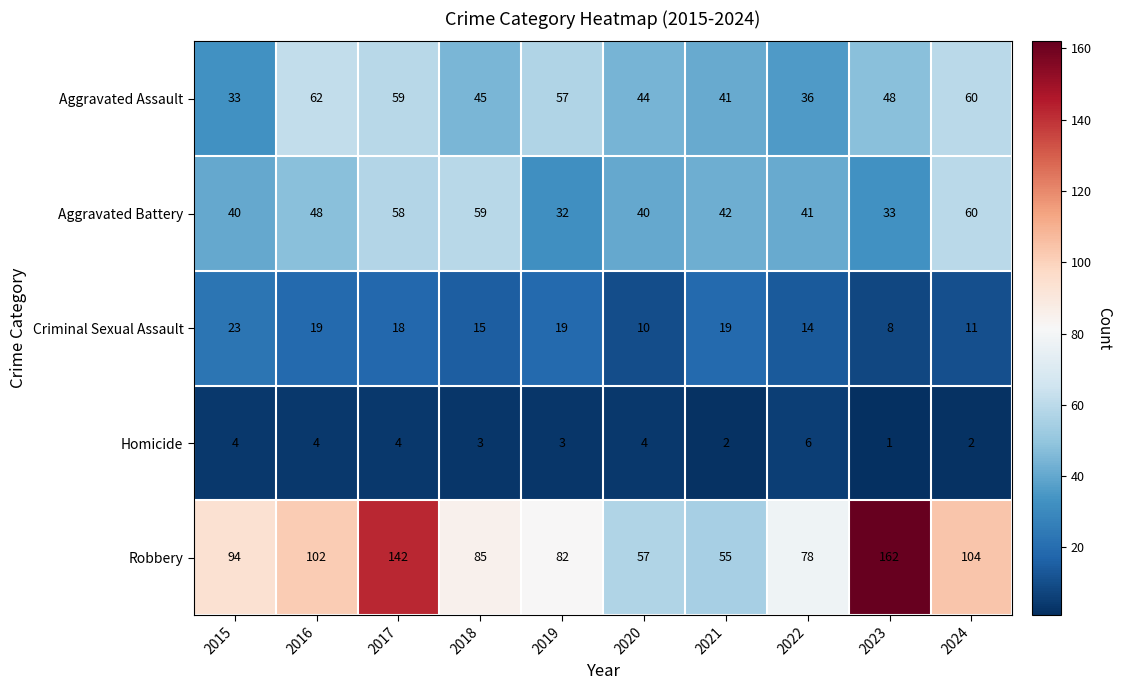

Rank the series at 2016 from highest to lowest value.

Robbery, Aggravated Assault, Aggravated Battery, Criminal Sexual Assault, Homicide